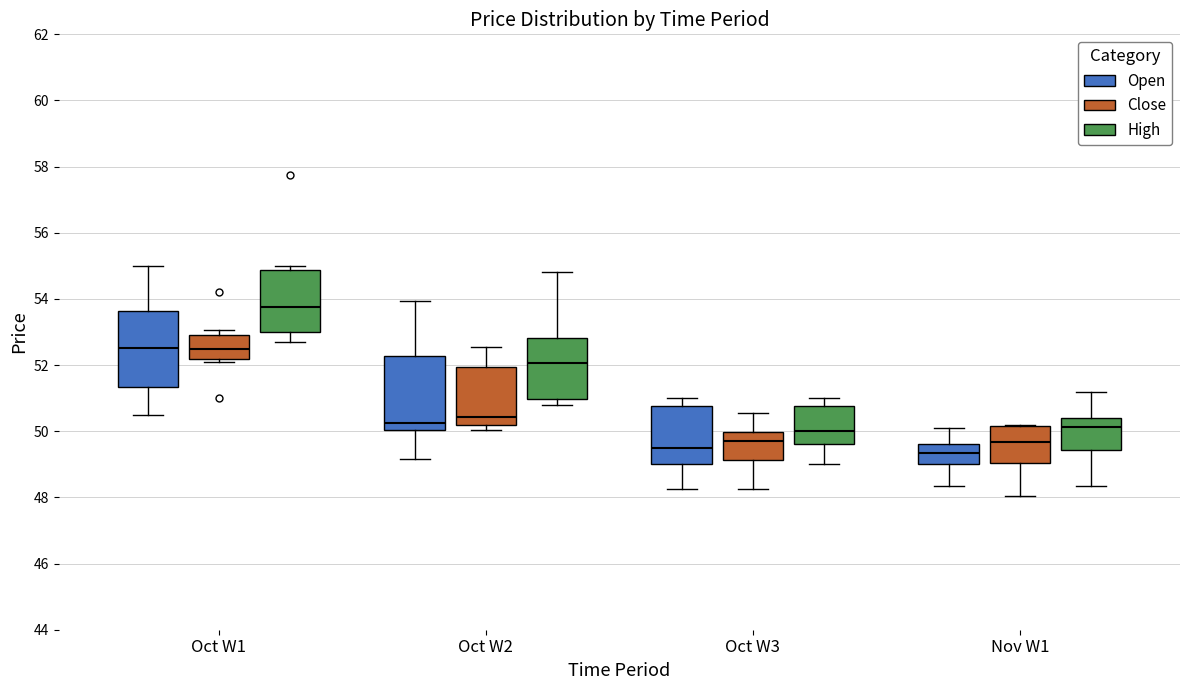

Where does the median line of the box for Oct W3 (Close) sit on the y-axis? The values are not printed on the chart, so give them approximately, as read against the axis.

49.8